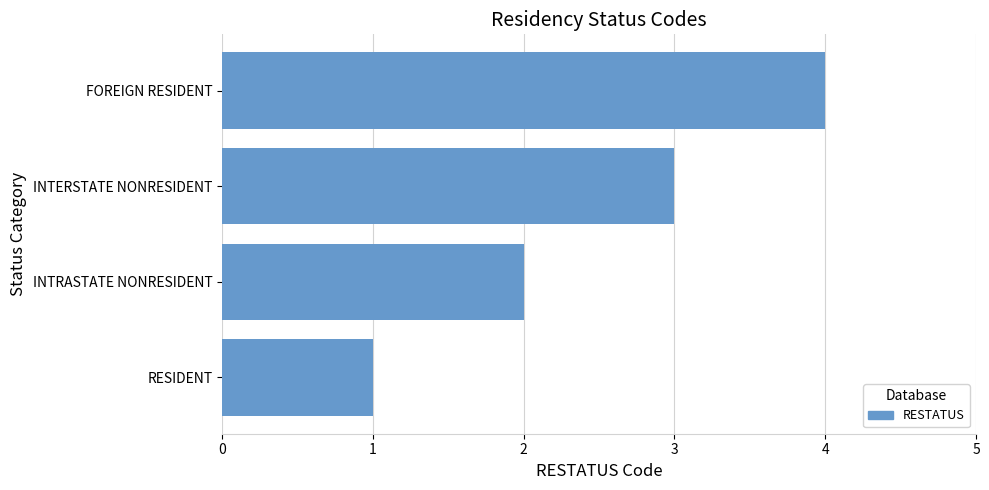

Is it true that the value at FOREIGN RESIDENT is 1?

False